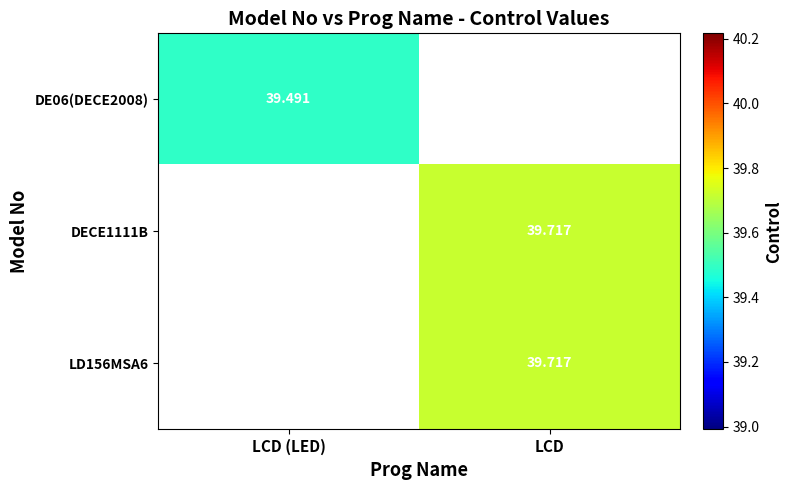

Which series has the largest range (max minus min)?

DE06(DECE2008)